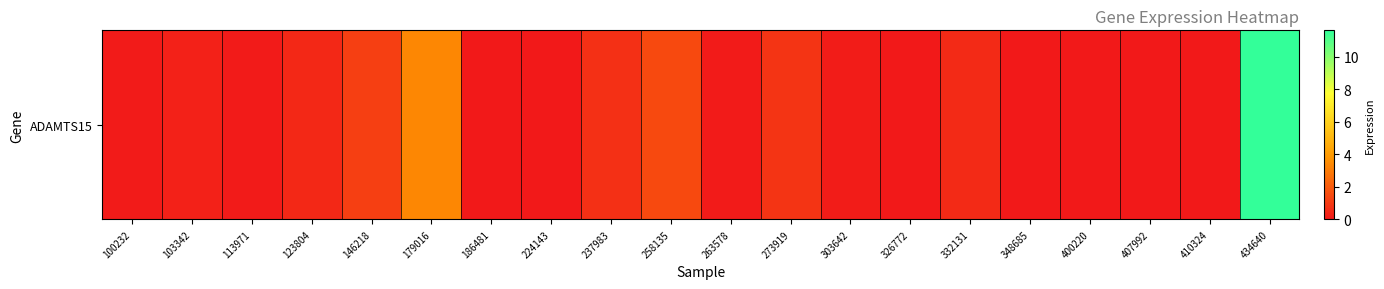

What is the difference between the maximum and minimum values?

11.6